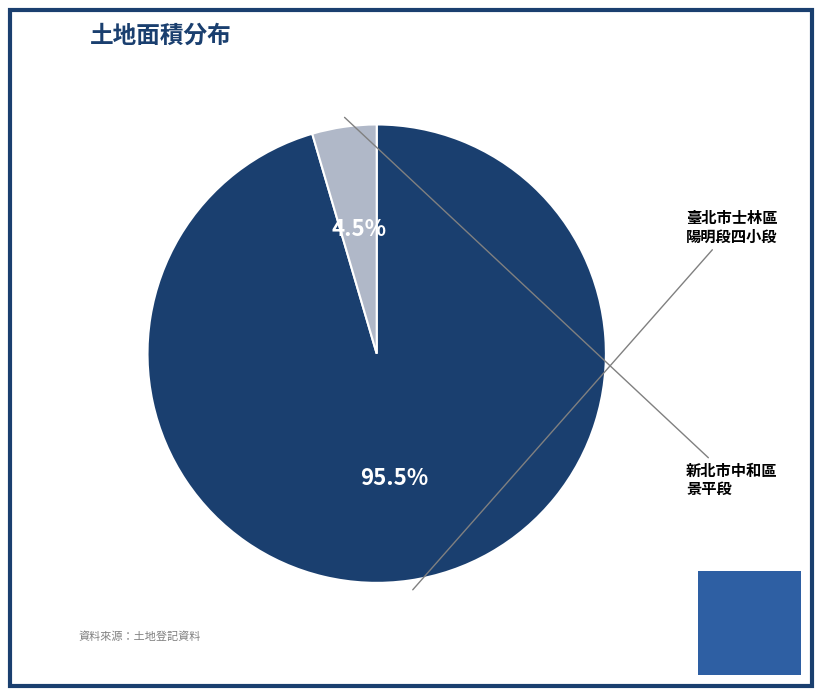

How many segments does this pie chart have?

2